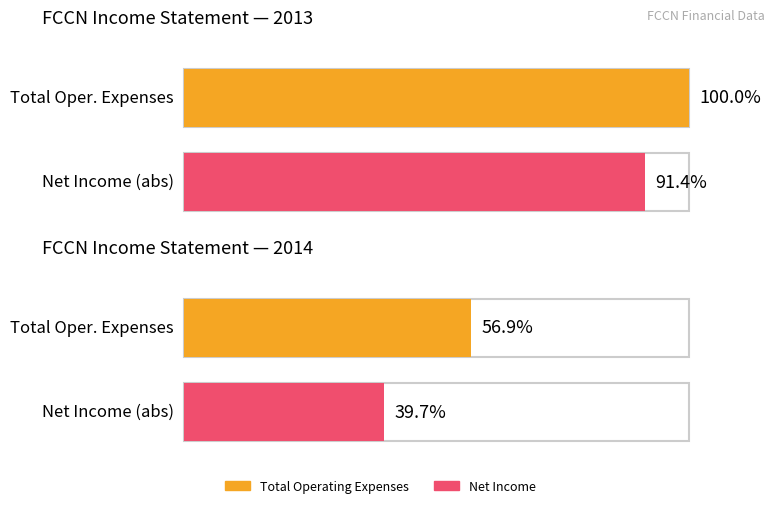

Which series changed the most between 2013 and 2014?

Net Income